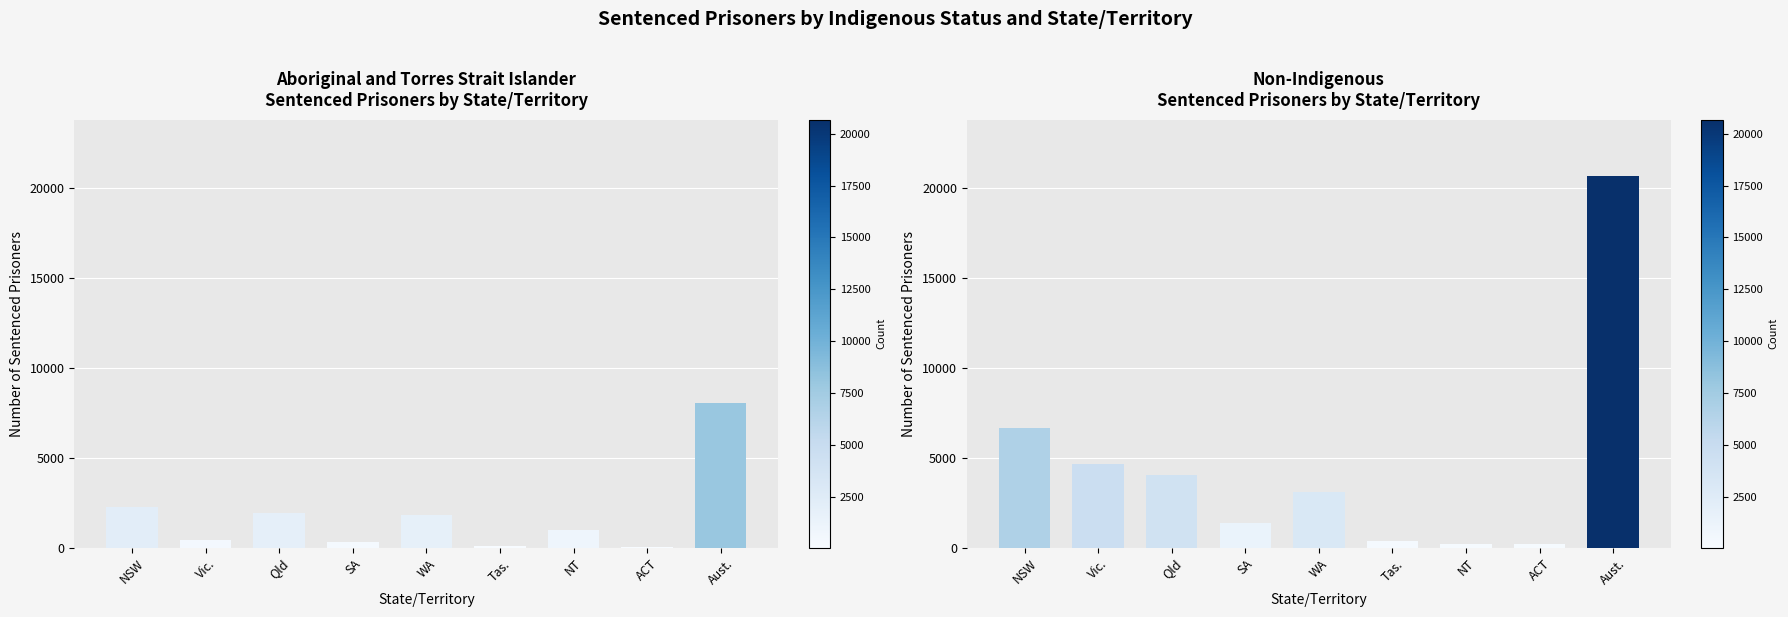

What is the value of the Aboriginal and Torres Strait Islander bar at the 6th from the left?

86